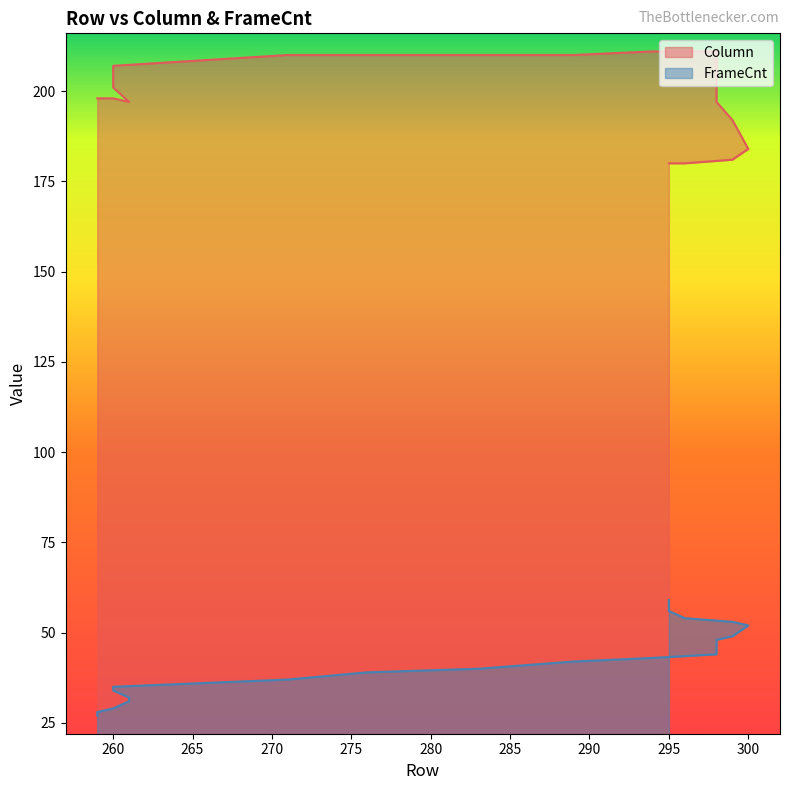

The value of Column at 260 is 112. True or false?

False